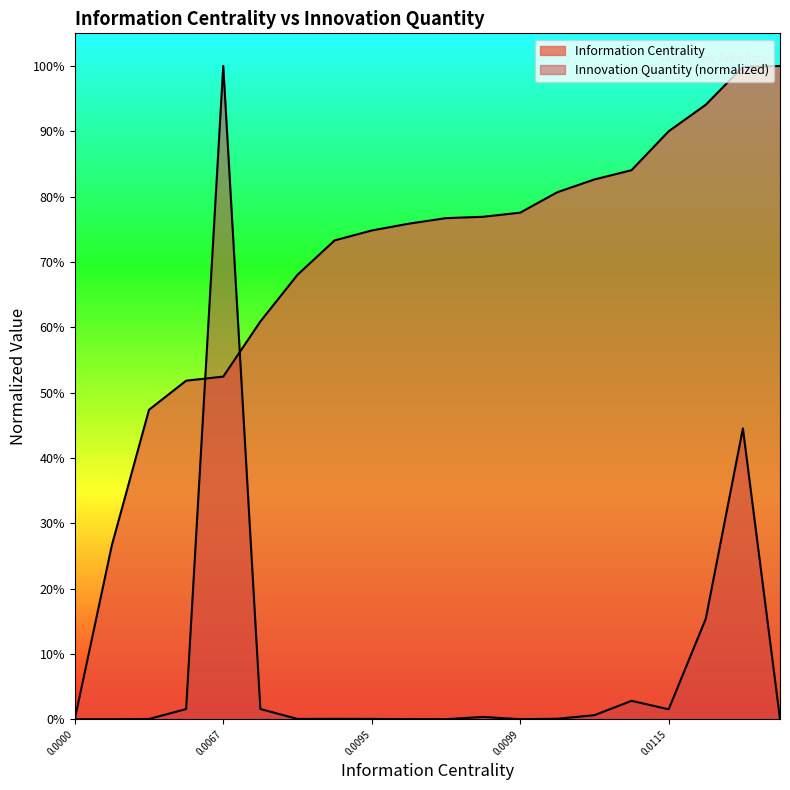

Does the chart have visible grid lines?

No